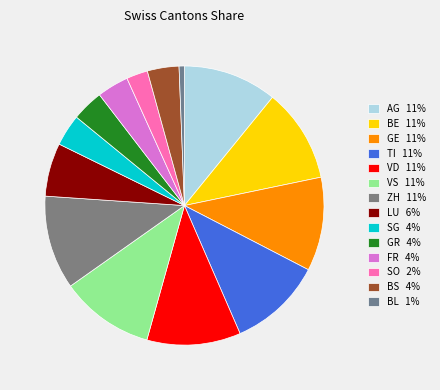

How many slices are in this pie chart?

14